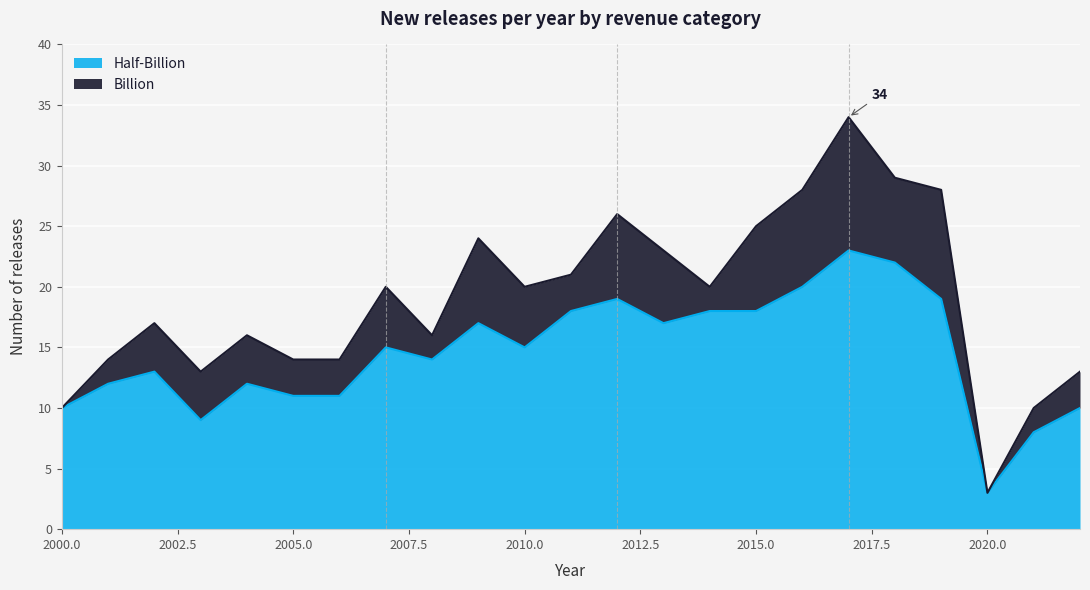

What is the difference between the maximum and minimum values?

20